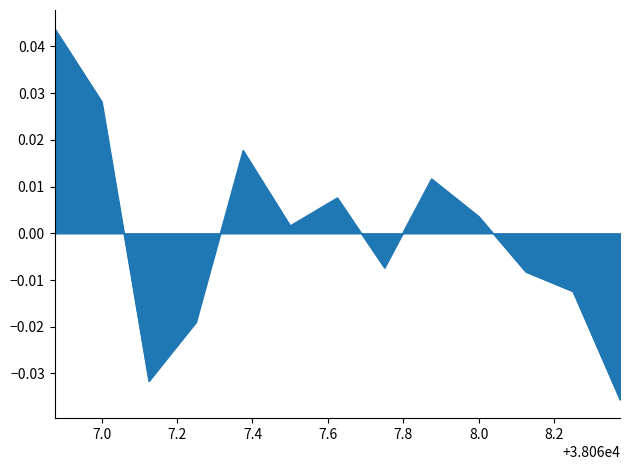

Does the chart have visible grid lines?

No